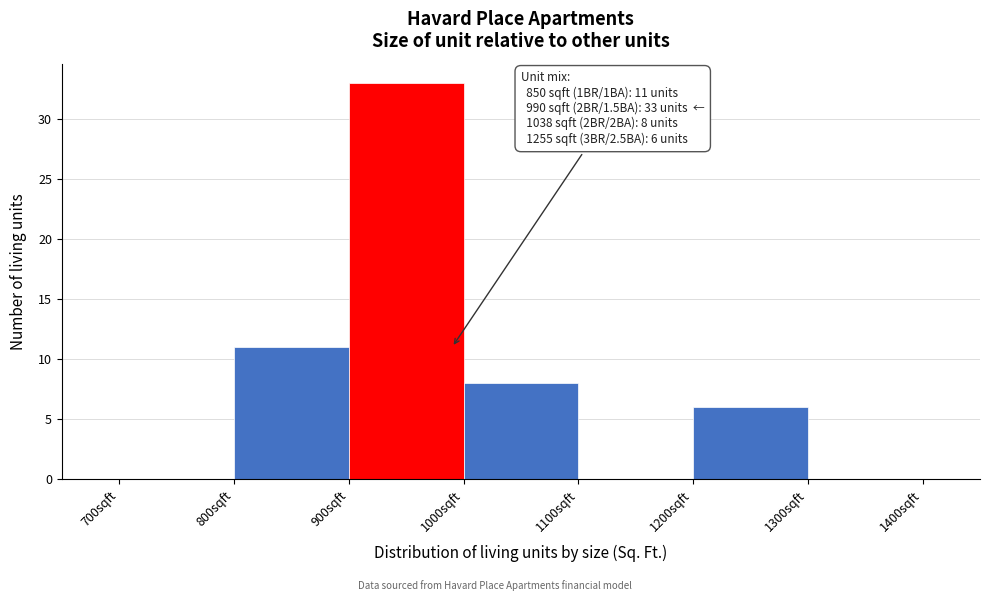

Over which range of the x-axis is the bar tallest?

900 to 1000